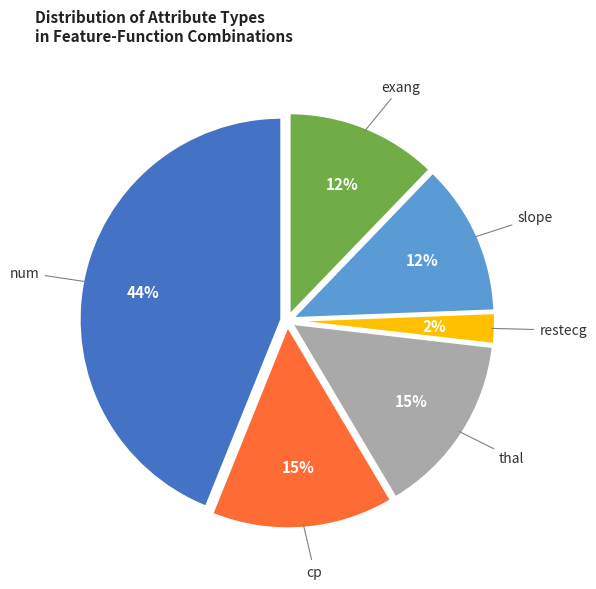

To the nearest percent, what percentage of the pie is slope?

12%